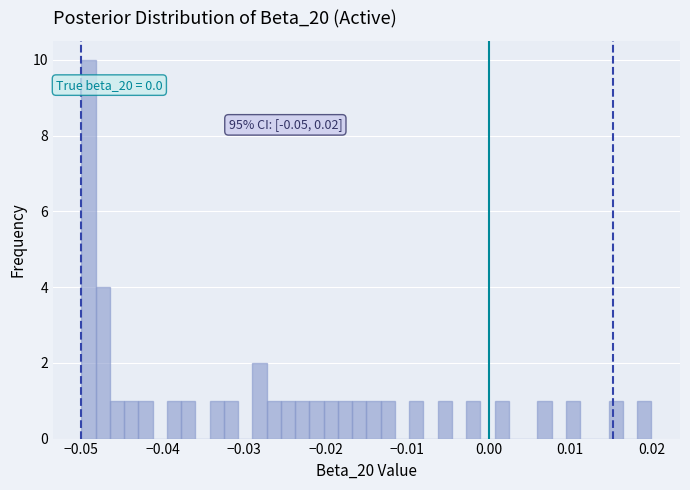

Around what value on the x-axis is the tallest bar? Give the approximate position of its centre, as read against the axis.

-0.049